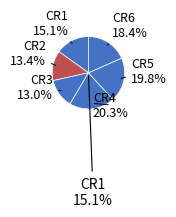

How many segments does this pie chart have?

6